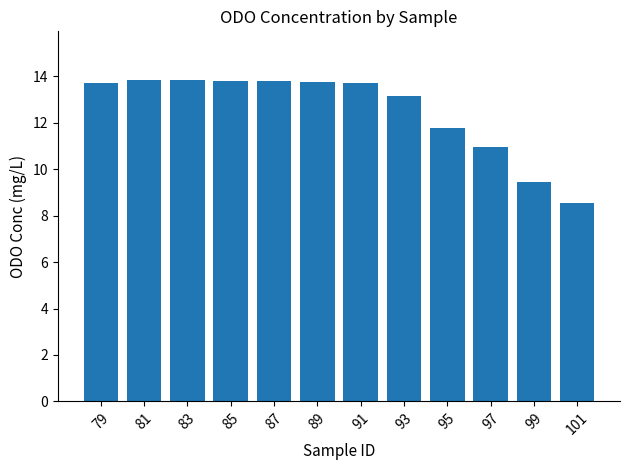

The chart shows a value of 13.2 at 93. True or false?

True